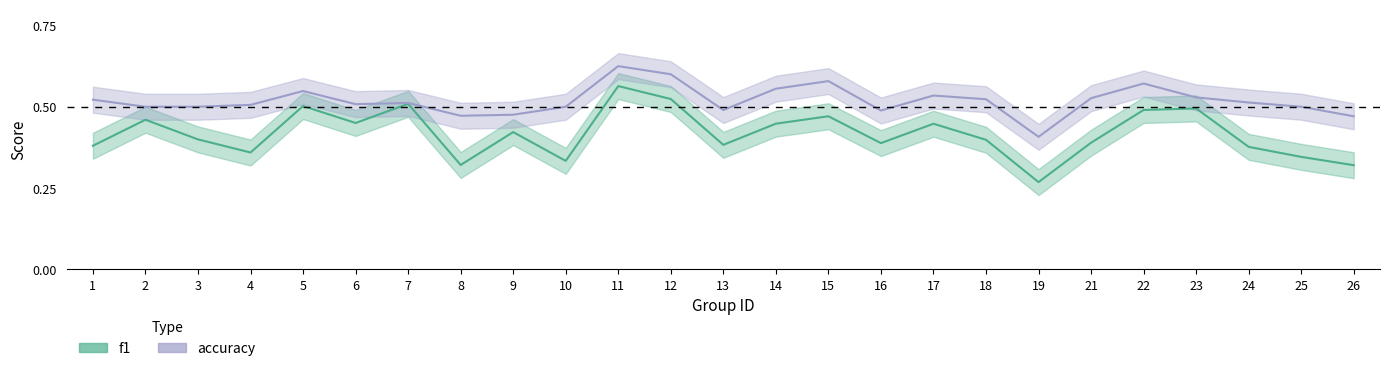

How many categories are shown in the chart?

25